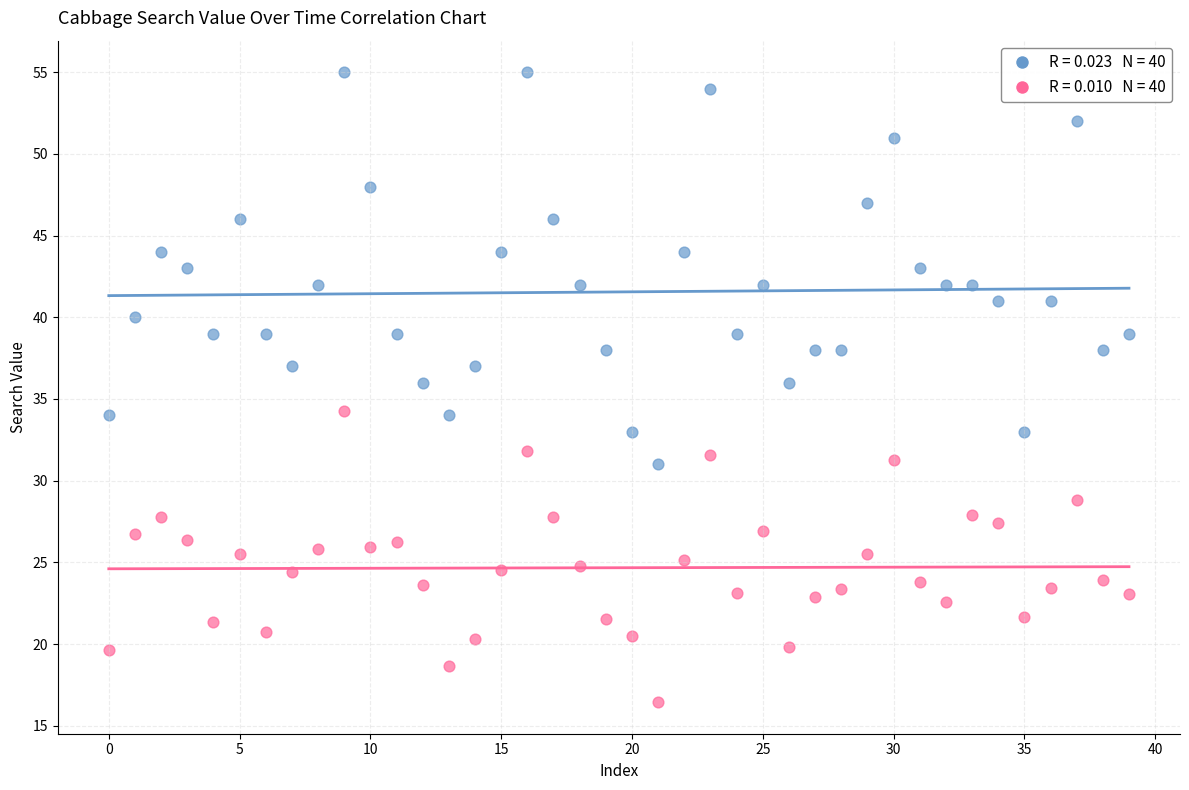

Across all data points, what is the range of Y values (max minus min)?

38.6